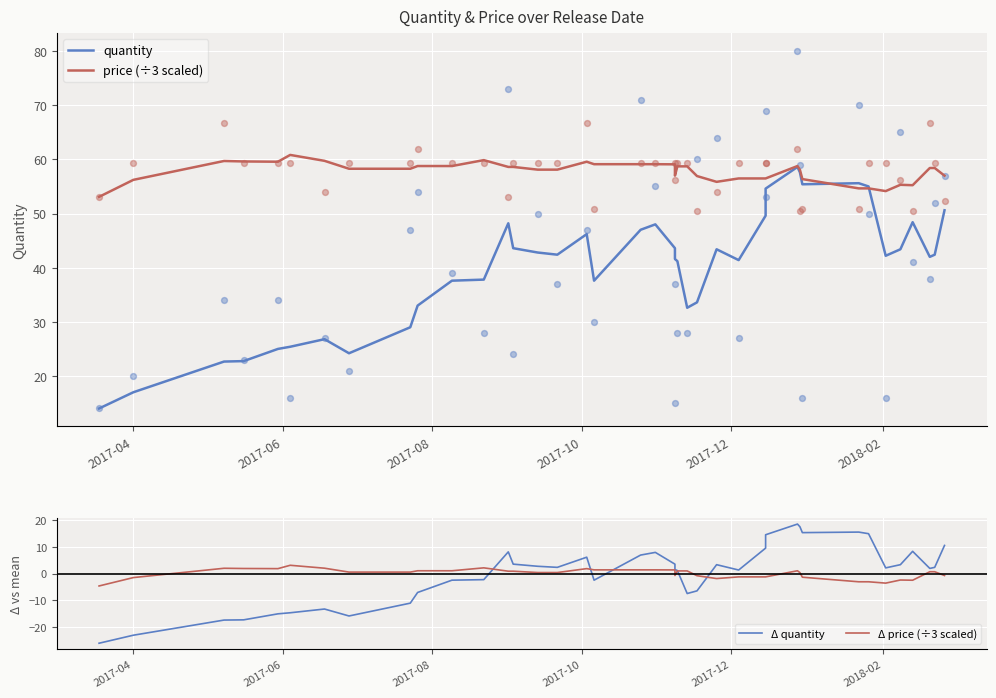

Which series contains the lowest Y value?

Δ quantity